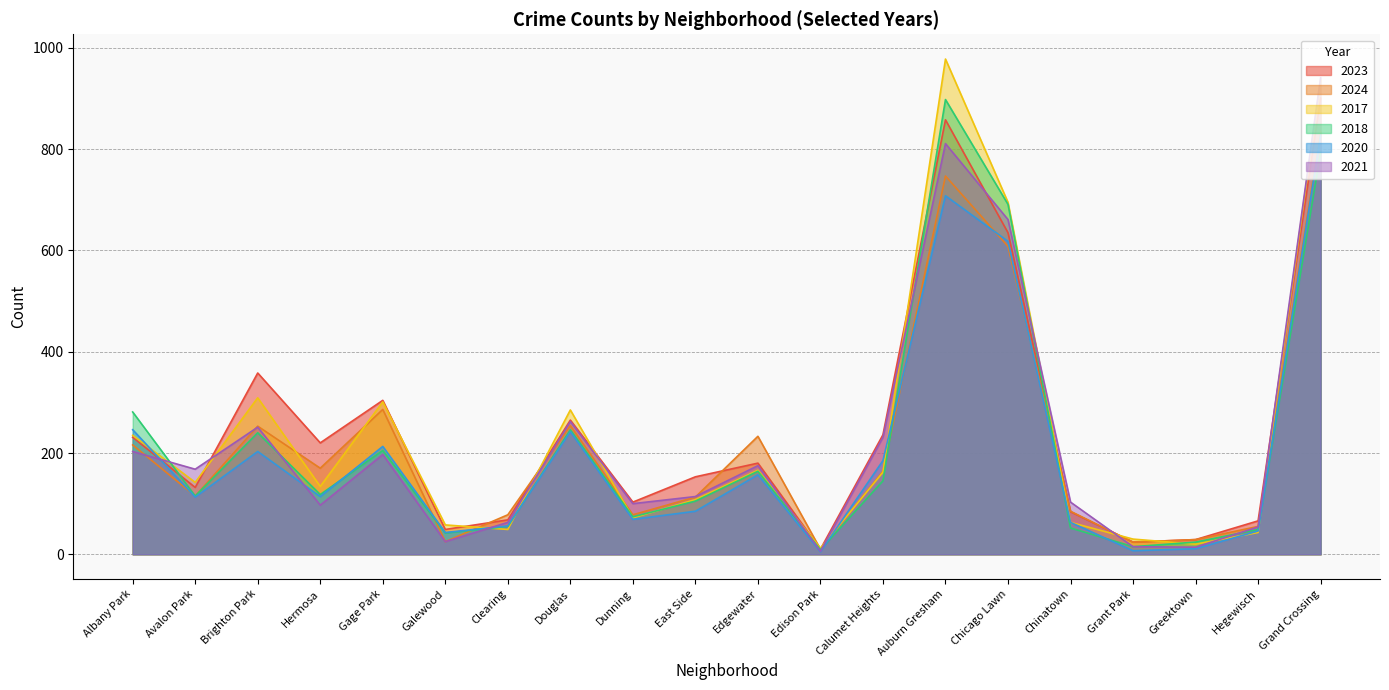

List the labels in order of 2018 value, largest first.

Auburn Gresham, Grand Crossing, Chicago Lawn, Albany Park, Douglas, Brighton Park, Gage Park, Edgewater, Calumet Heights, Hermosa, Avalon Park, East Side, Dunning, Clearing, Chinatown, Hegewisch, Galewood, Greektown, Grant Park, Edison Park